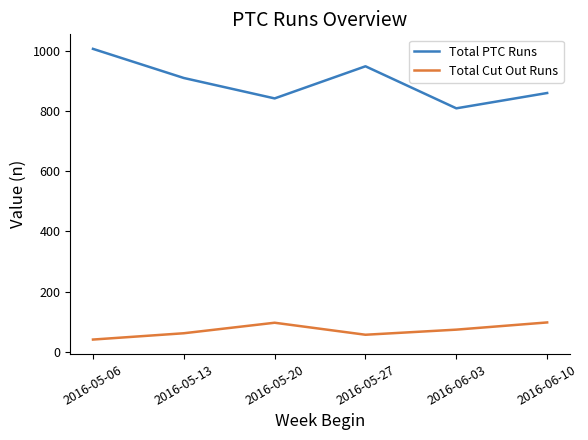

True or false: Total Cut Out Runs and Total PTC Runs cross at least once.

False